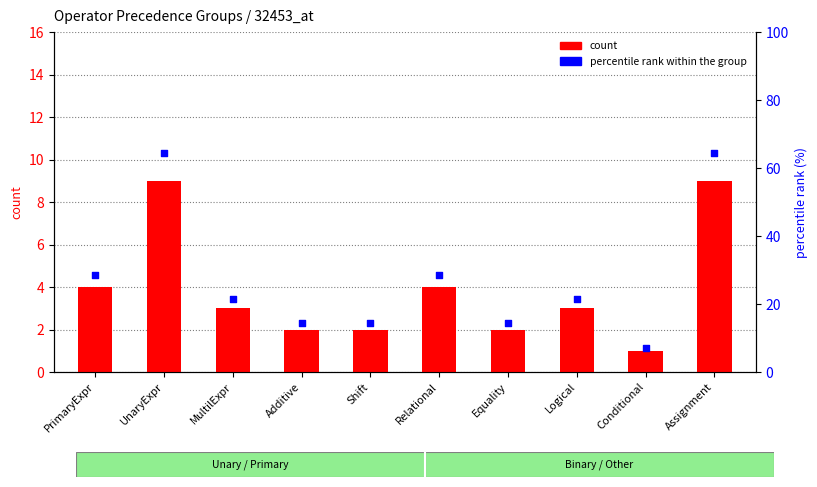

At which category is the sum across all series the highest?

UnaryExpr